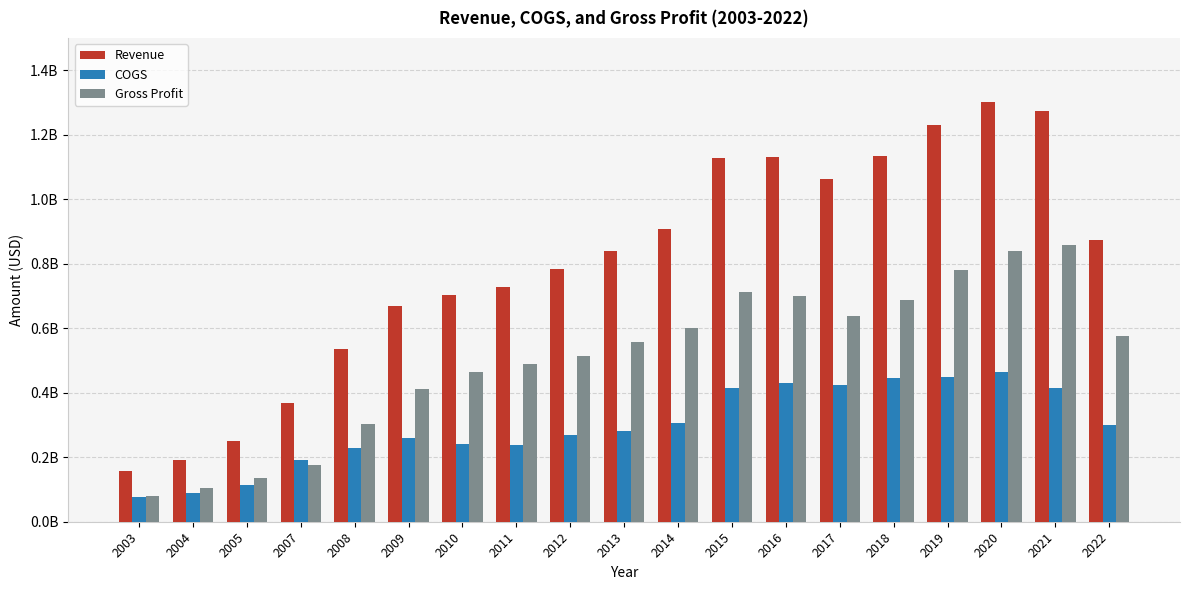

Are the bars grouped side by side (vs. stacked)?

Yes